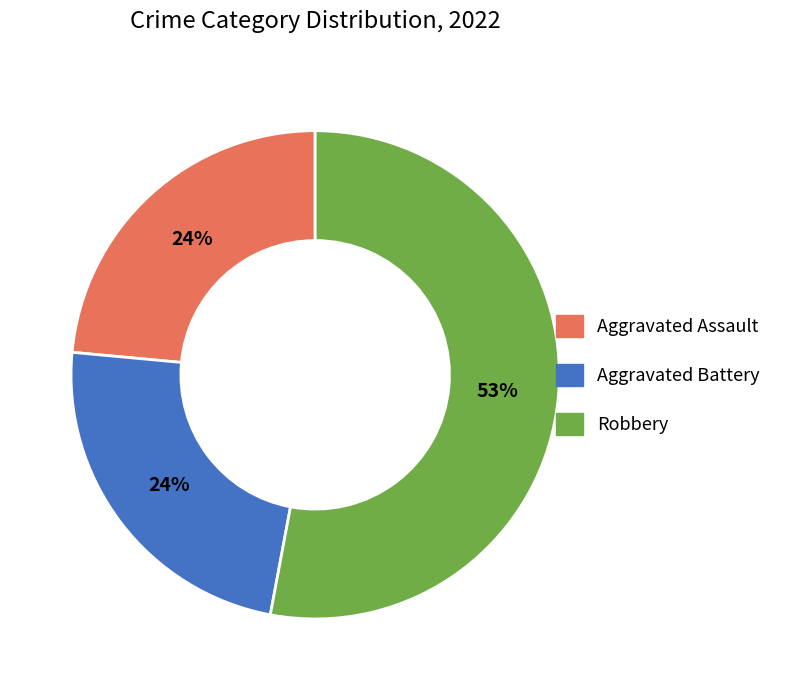

To the nearest percent, what is the average slice percentage?

33%